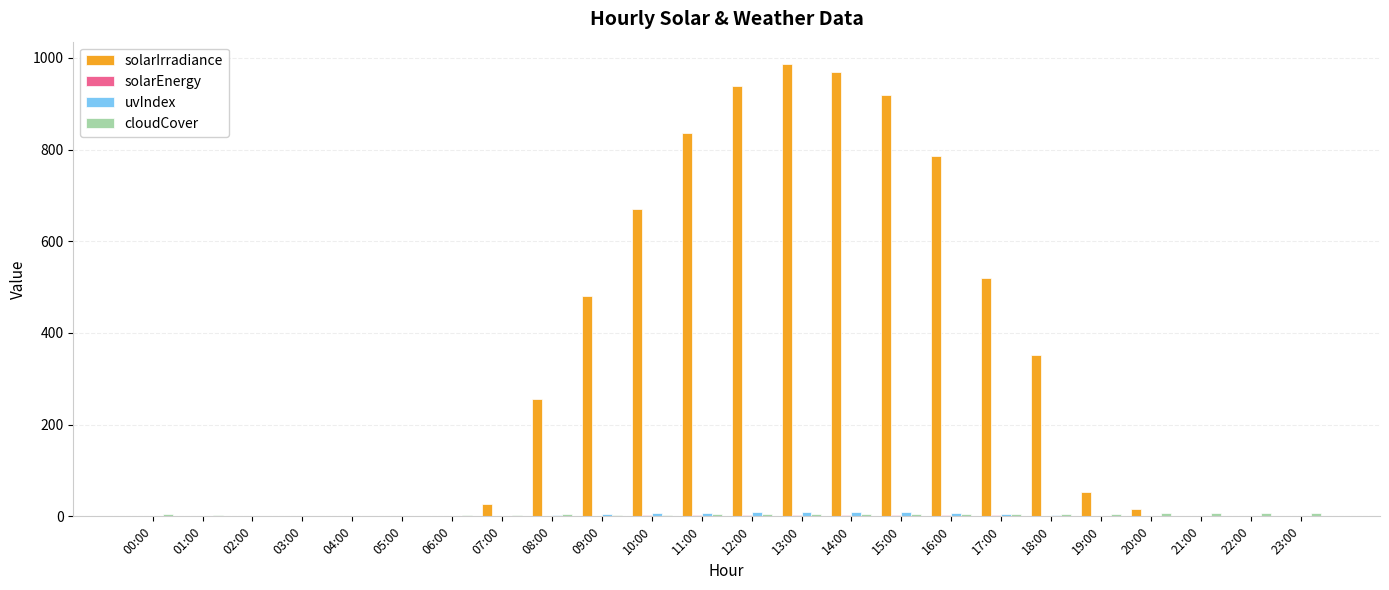

Does the chart contain stacked bars?

No